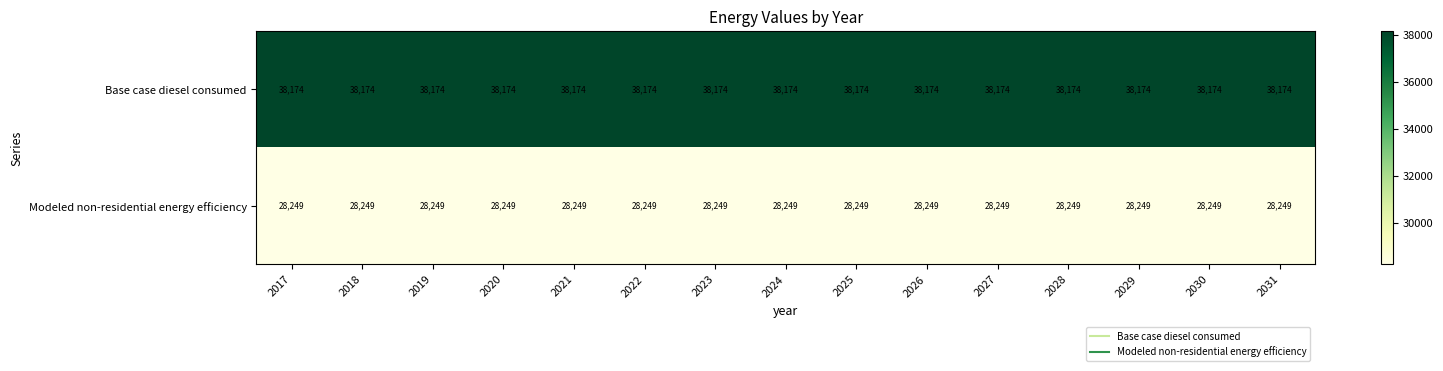

The Base case diesel consumed series shows 56152 at 2027. True or false?

False